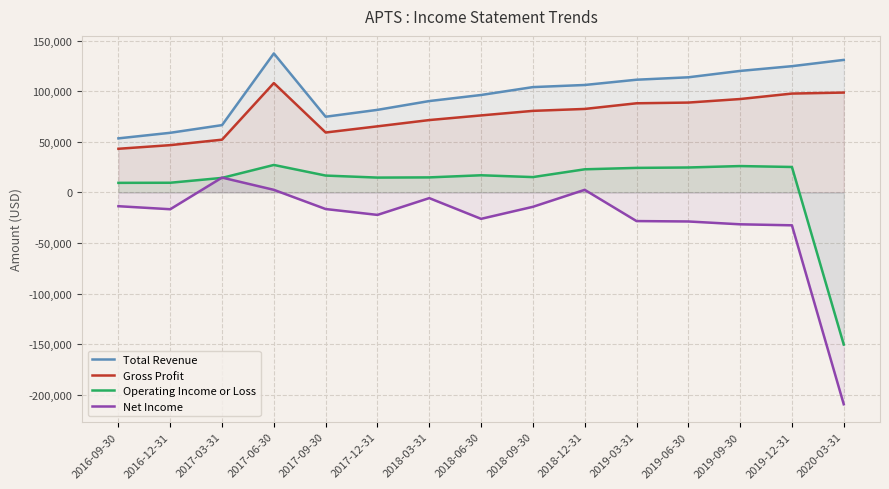

What is the difference between the Gross Profit values at 2018-09-30 and 2018-03-31?

9100